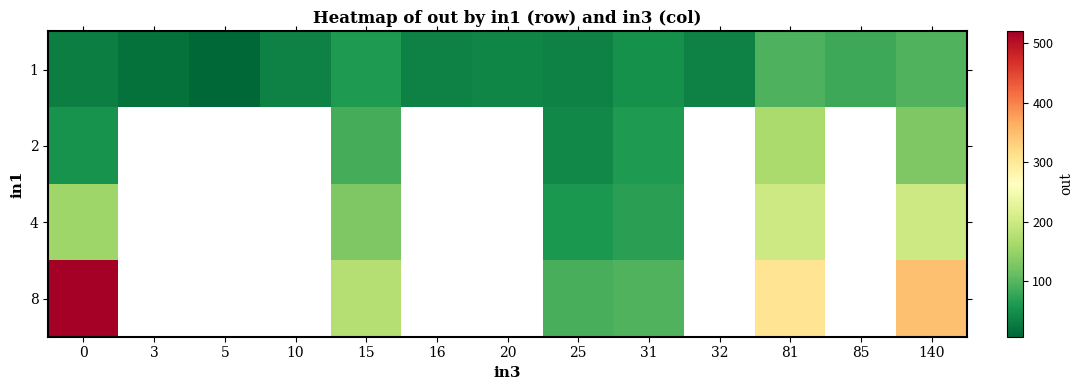

Which series changed the most between 15 and 20?

1